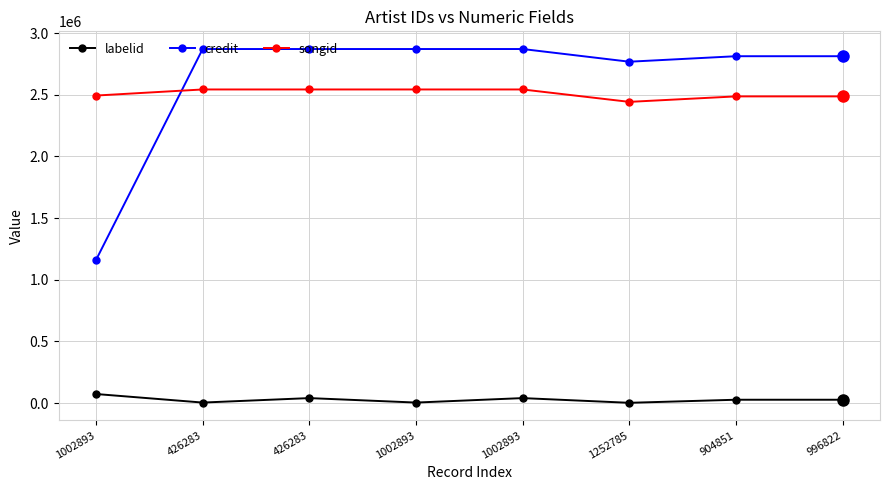

How many lines are shown in the chart?

3